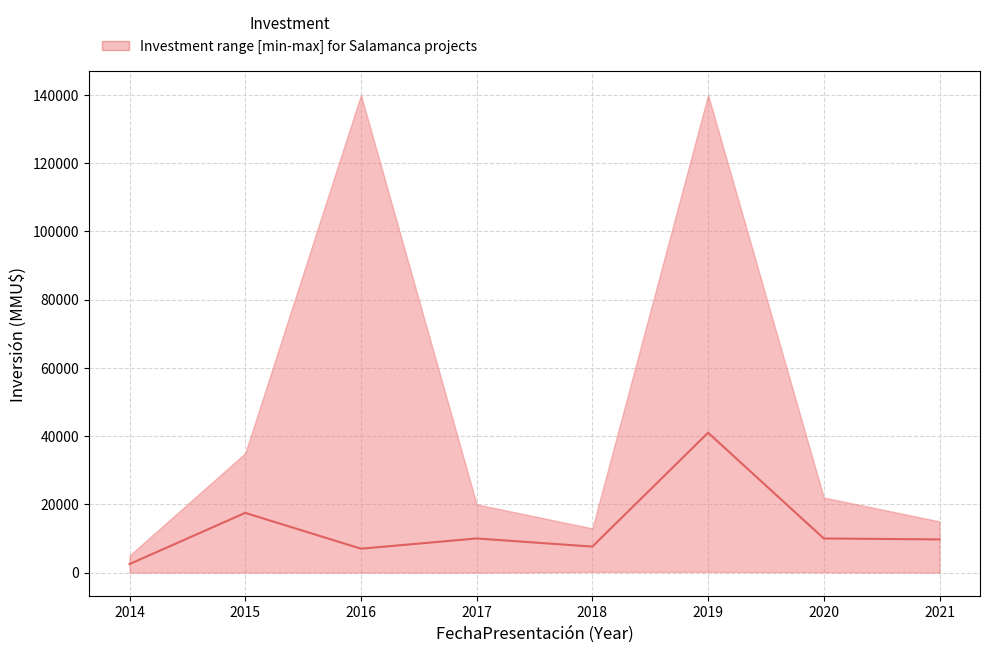

How many values are below 10000?

4